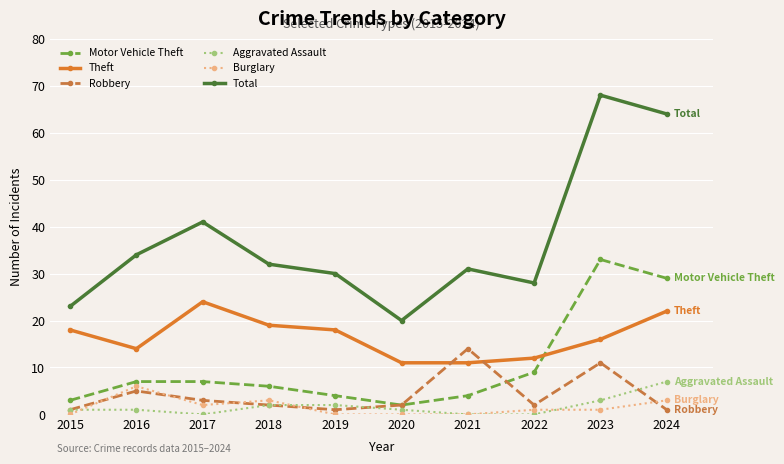

Does the chart display data point markers on the line(s)?

Yes